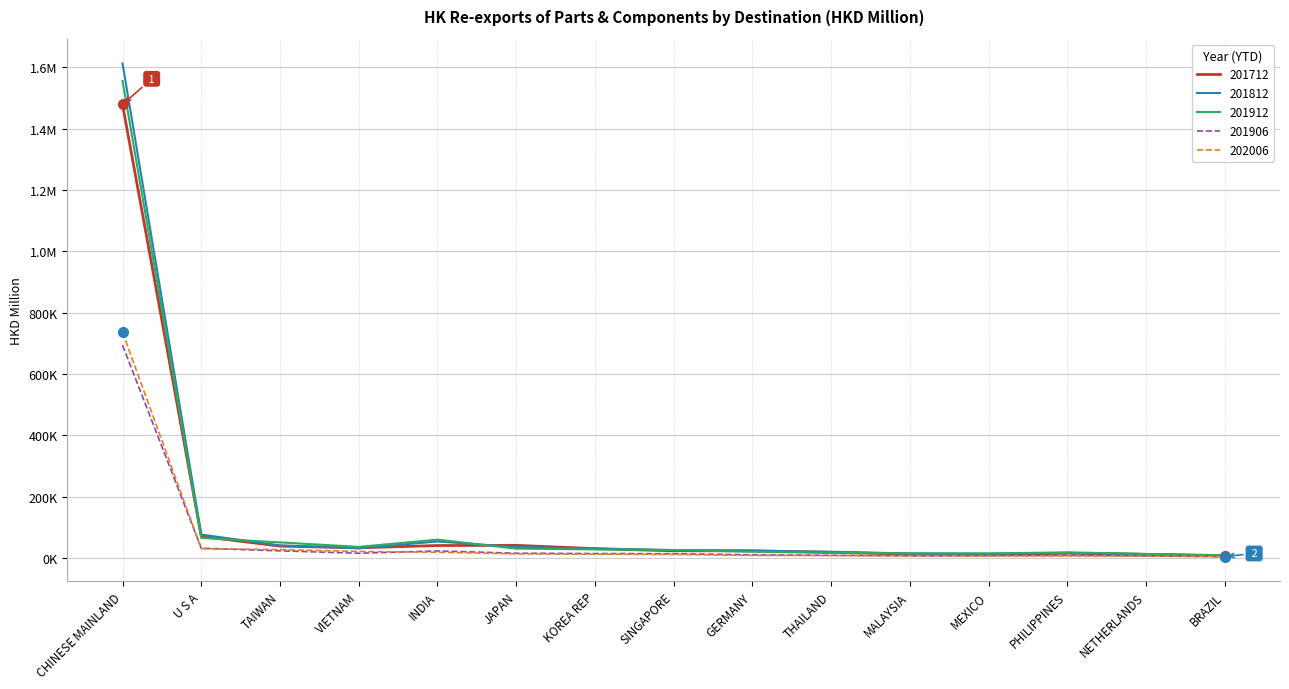

Does the chart have visible grid lines?

Yes